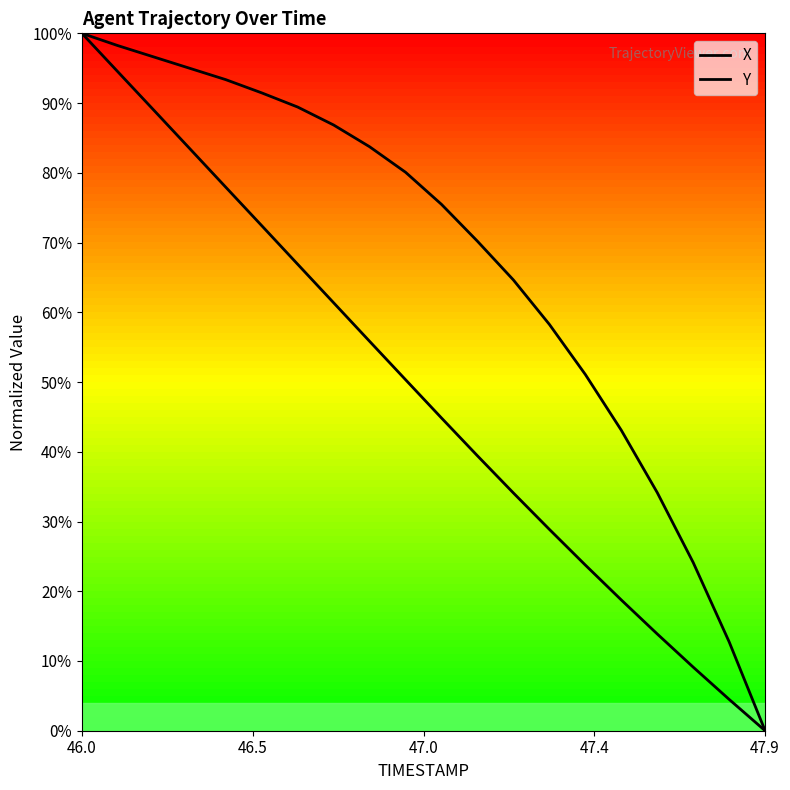

True or false: Y and X cross at least once.

False